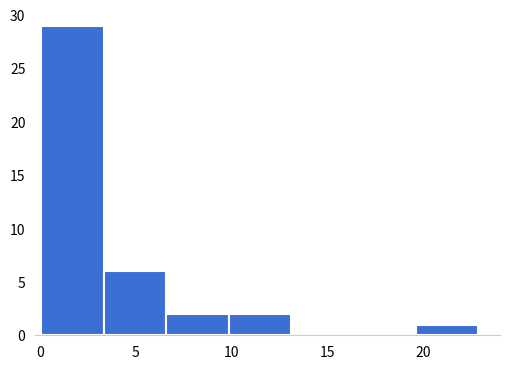

Over which range of the x-axis is the bar tallest?

0.0 to 3.5